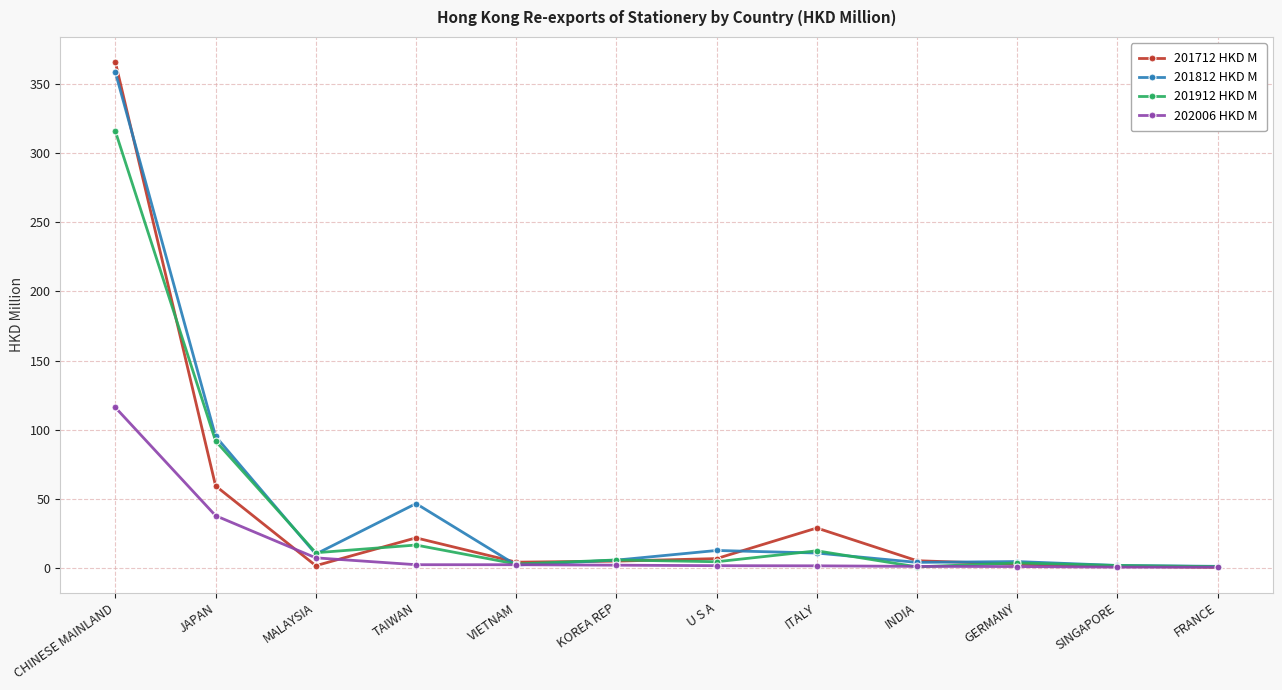

Read the 202006 HKD M value at U S A.

1.5